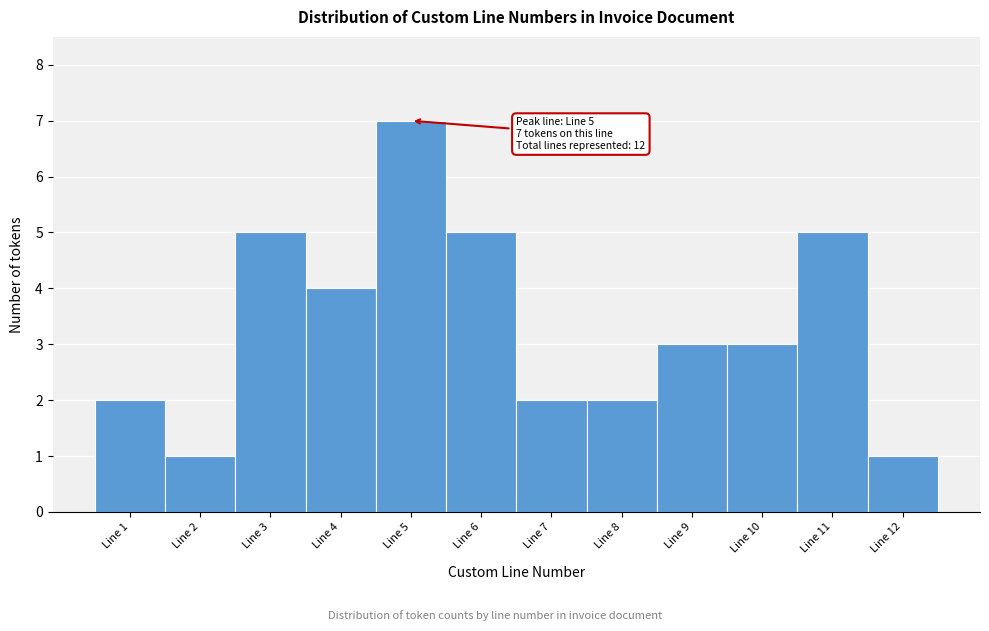

Which range on the x-axis has the tallest bar?

4.5 to 5.5